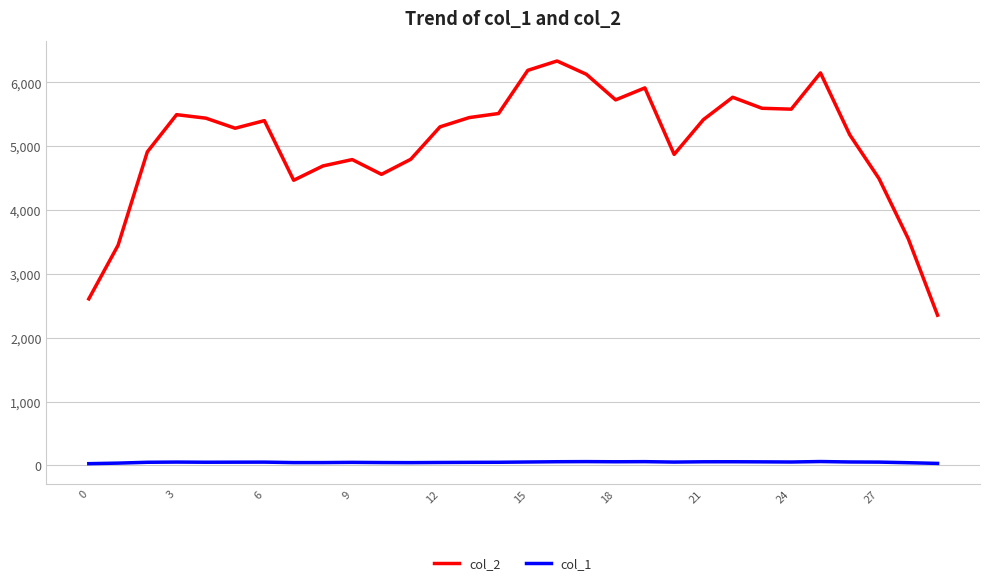

Which series has the largest total across all categories?

col_2